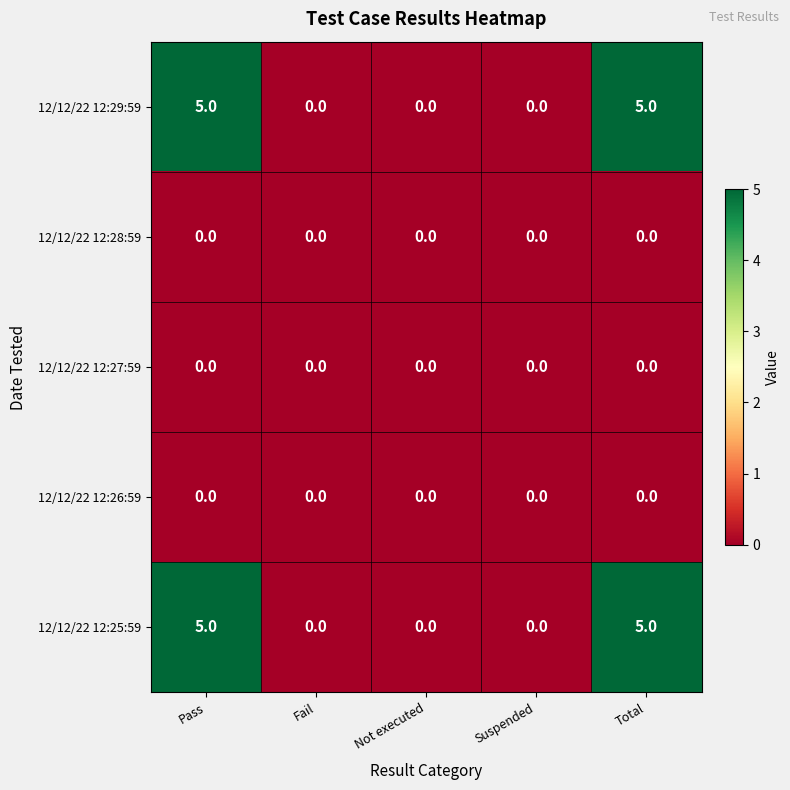

Reading left to right, transcribe all the data shown in this chart.

12/12/22 12:29:59: 5	0	0	0	5
12/12/22 12:28:59: 0	0	0	0	0
12/12/22 12:27:59: 0	0	0	0	0
12/12/22 12:26:59: 0	0	0	0	0
12/12/22 12:25:59: 5	0	0	0	5